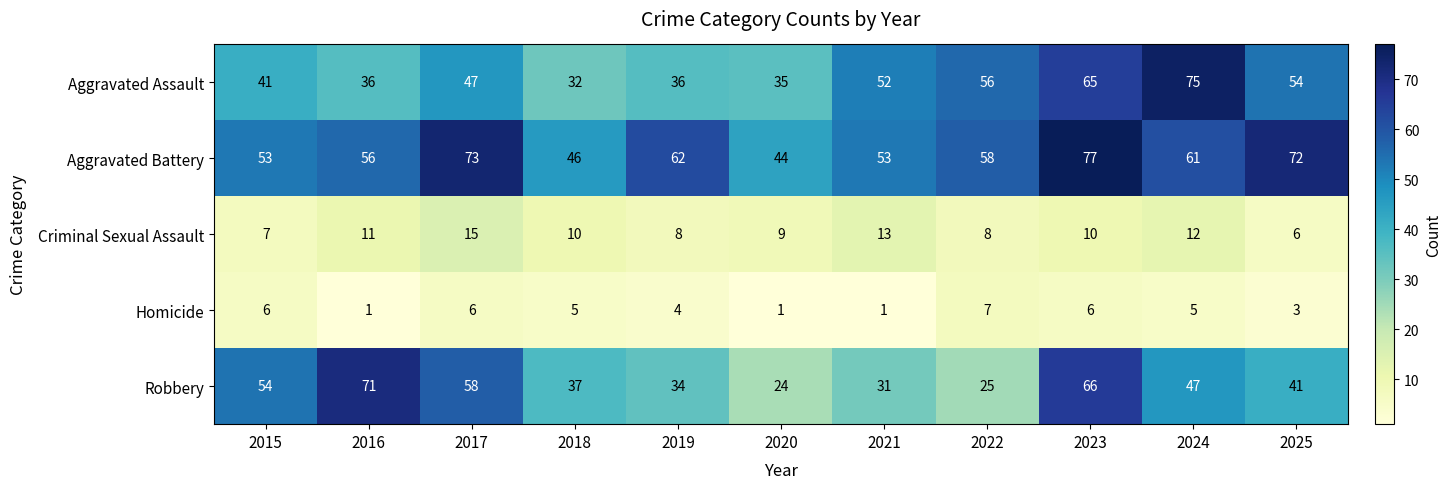

Which series has the largest total across all categories?

Aggravated Battery